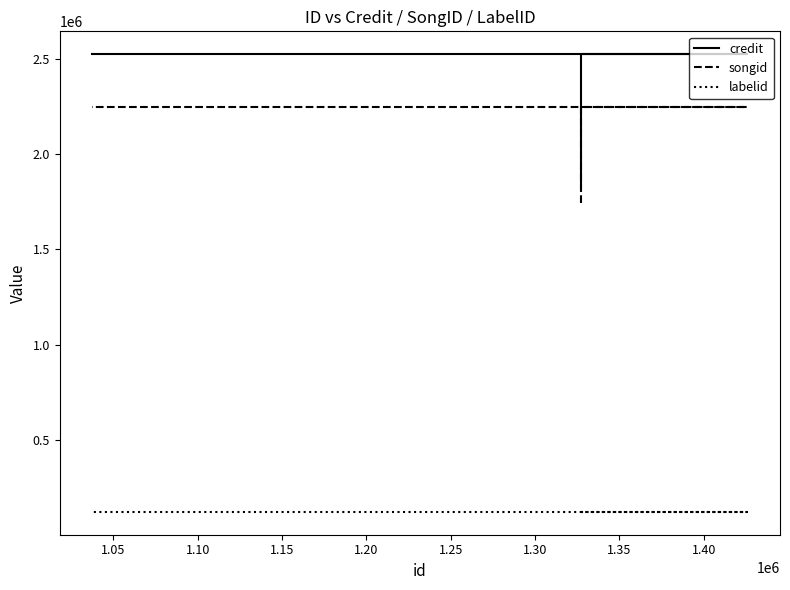

How many lines are shown in the chart?

3